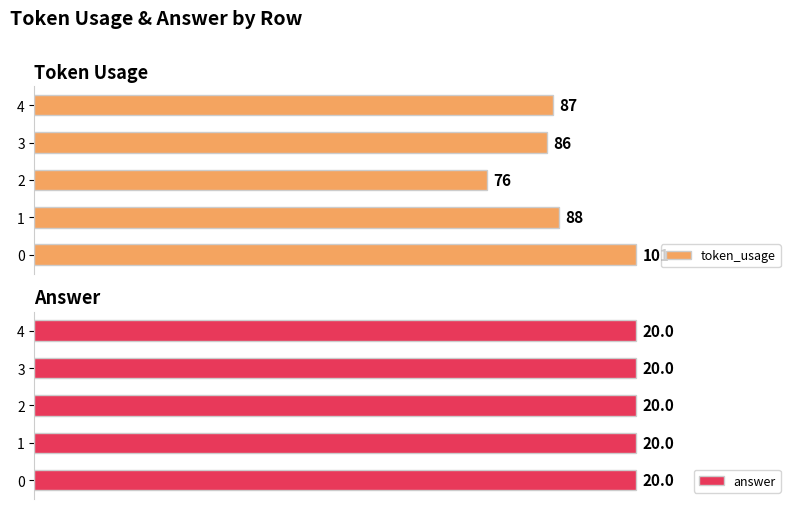

How many bars are there in total?

10